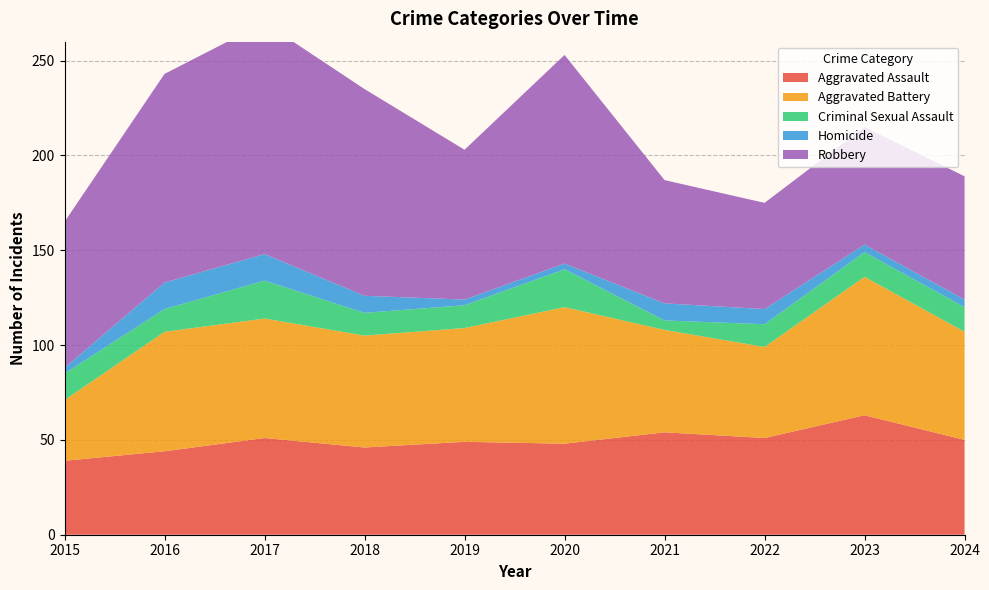

Reading left to right, extract all data points from this chart.

Aggravated Assault: 2015=39	2016=44	2017=51	2018=46	2019=49	2020=48	2021=54	2022=51	2023=63	2024=50
Aggravated Battery: 2015=32	2016=63	2017=63	2018=59	2019=60	2020=72	2021=54	2022=48	2023=73	2024=57
Criminal Sexual Assault: 2015=14	2016=12	2017=20	2018=12	2019=12	2020=20	2021=5	2022=12	2023=13	2024=13
Homicide: 2015=3	2016=14	2017=14	2018=9	2019=3	2020=3	2021=9	2022=8	2023=4	2024=4
Robbery: 2015=77	2016=110	2017=122	2018=109	2019=79	2020=110	2021=65	2022=56	2023=62	2024=65